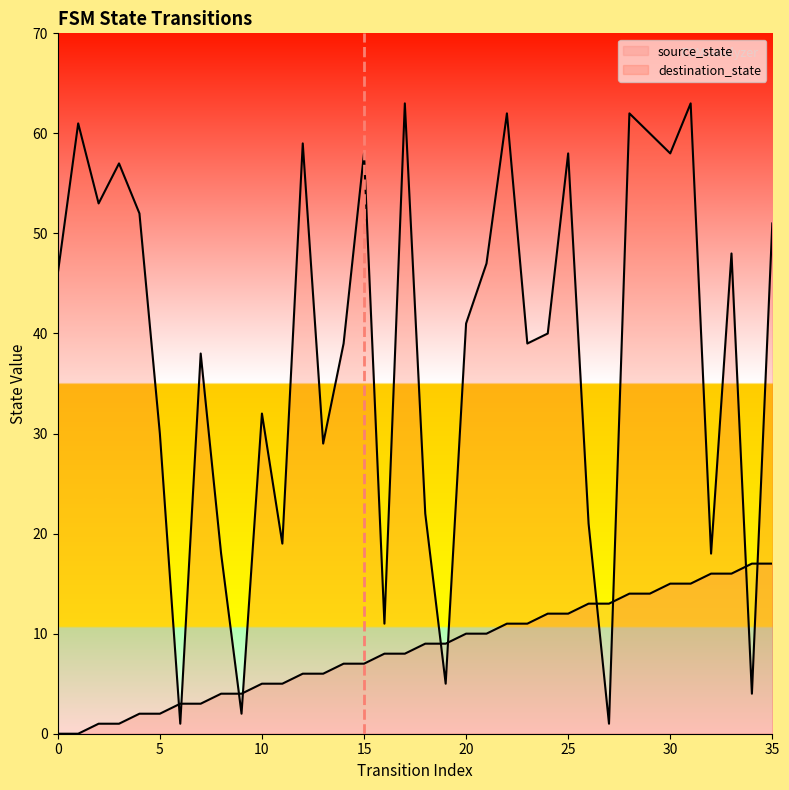

Reading right to left, list all the values displayed in this chart.

source_state: 35=17	34=17	33=16	32=16	31=15	30=15	29=14	28=14	27=13	26=13	25=12	24=12	23=11	22=11	21=10	20=10	19=9	18=9	17=8	16=8	15=7	14=7	13=6	12=6	11=5	10=5	9=4	8=4	7=3	6=3	5=2	4=2	3=1	2=1	1=0	0=0
destination_state: 35=51	34=4	33=48	32=18	31=63	30=58	29=60	28=62	27=1	26=21	25=58	24=40	23=39	22=62	21=47	20=41	19=5	18=22	17=63	16=11	15=58	14=39	13=29	12=59	11=19	10=32	9=2	8=18	7=38	6=1	5=30	4=52	3=57	2=53	1=61	0=46